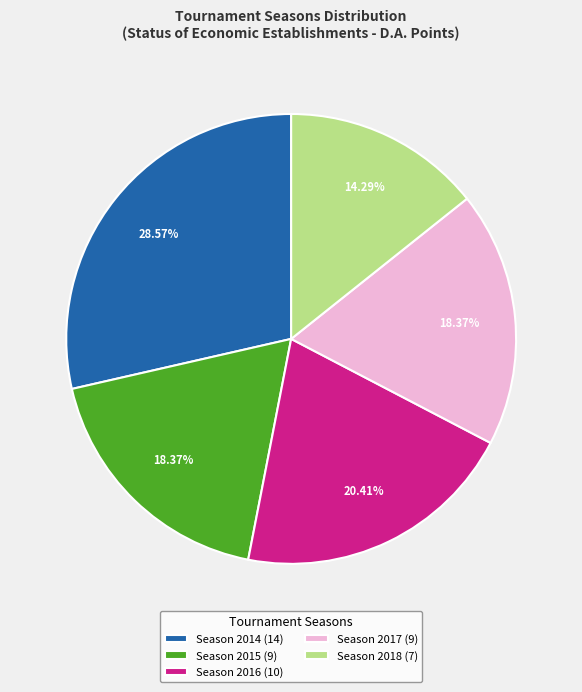

Count the number of slices in the pie.

5